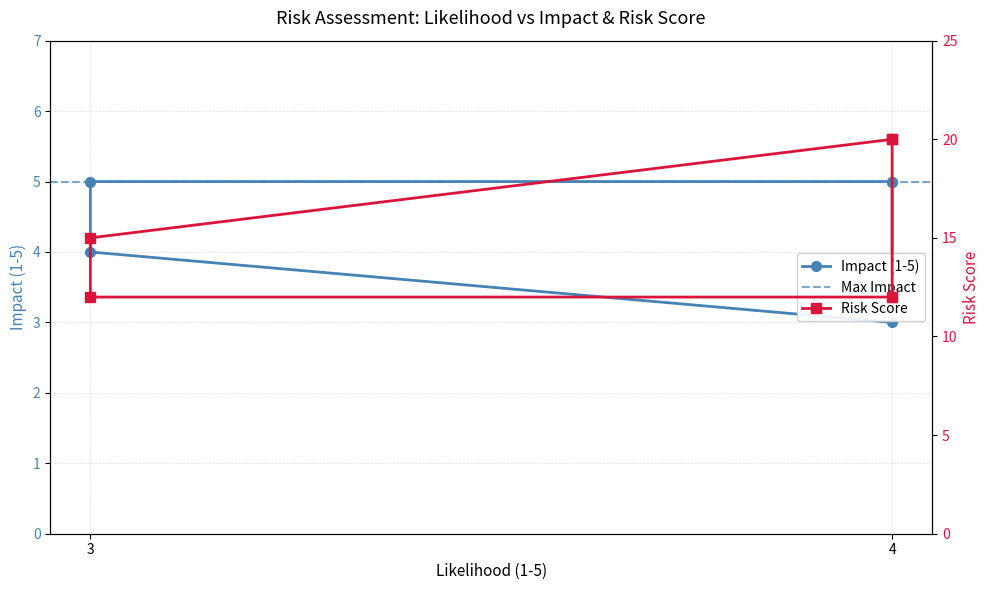

How many distinct data groups are displayed?

2